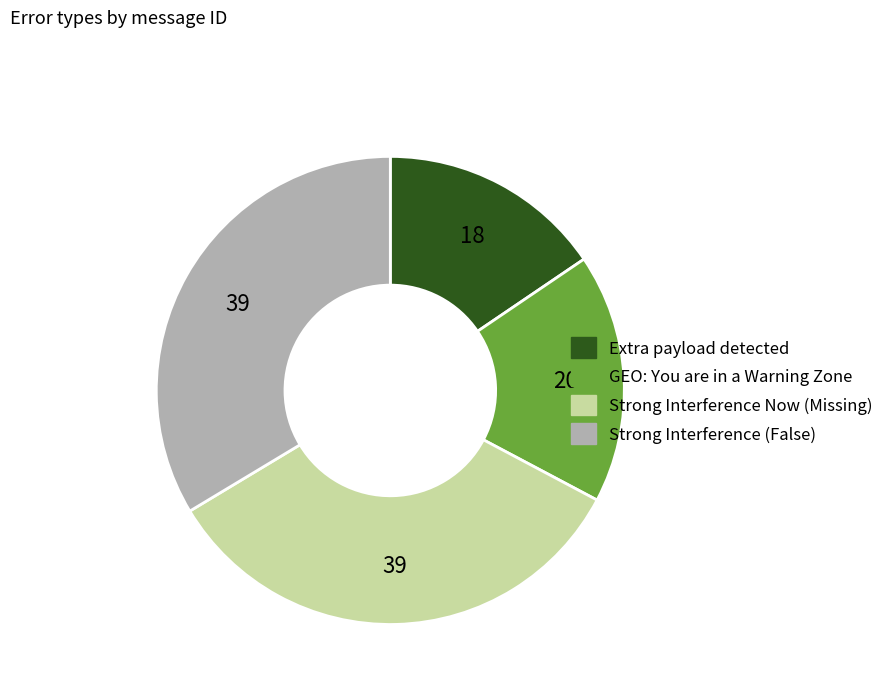

The Extra payload detected slice represents 30% of the pie. True or false?

False